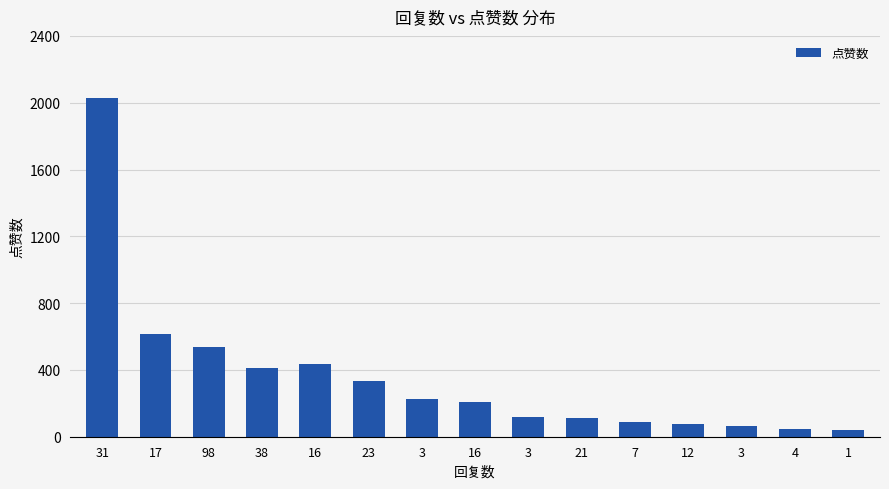

How many distinct data groups are displayed?

1